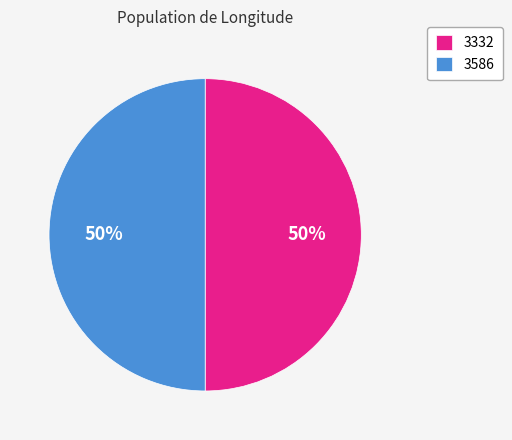

To the nearest percent, what is the average slice percentage?

50%